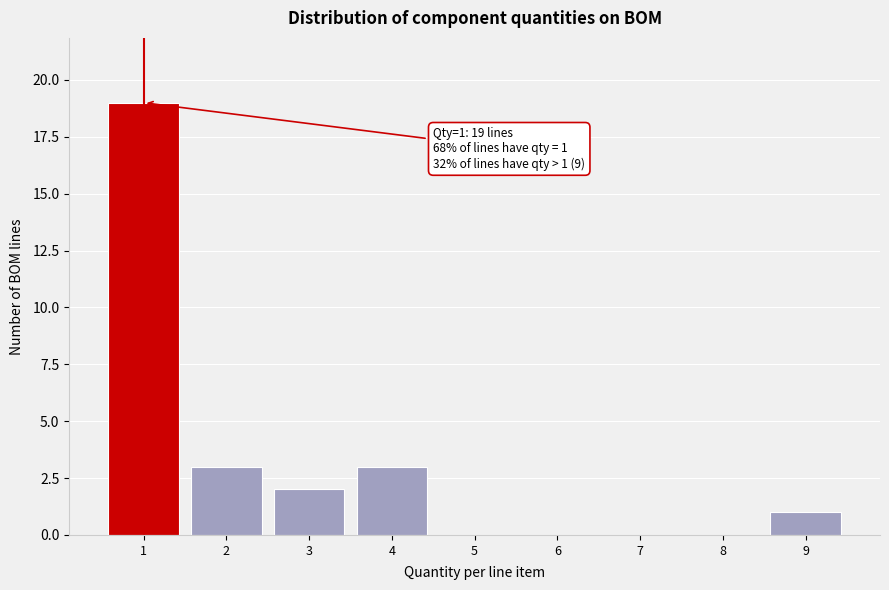

Over which range of the x-axis is the bar tallest?

0.5 to 1.5